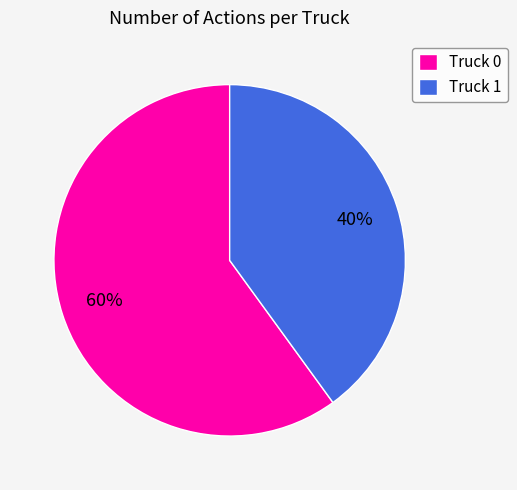

What percentage is the Truck 1 slice, to the nearest percent?

40%